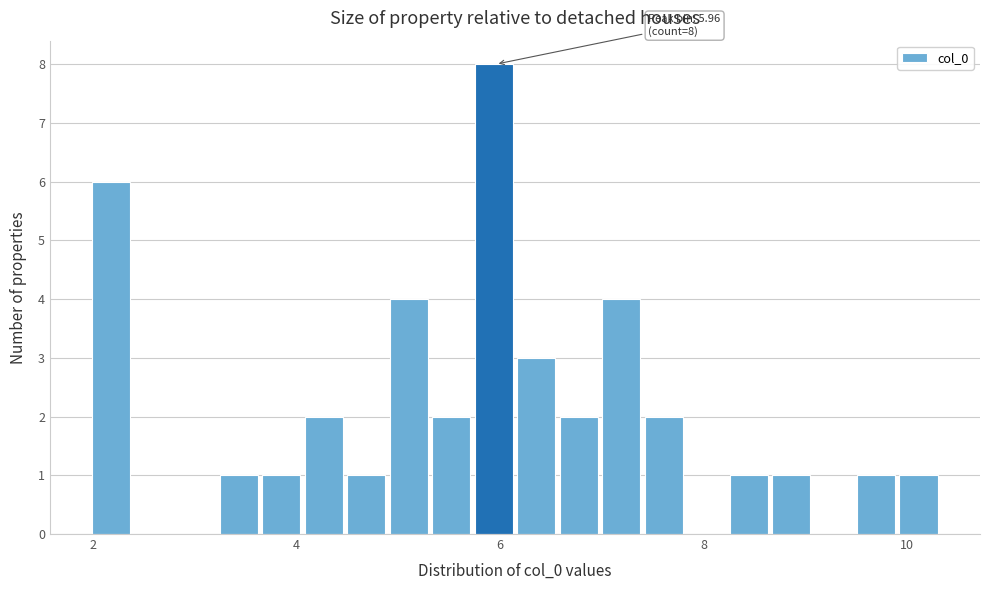

Around what value on the x-axis is the tallest bar? Give the approximate position of its centre, as read against the axis.

6.0